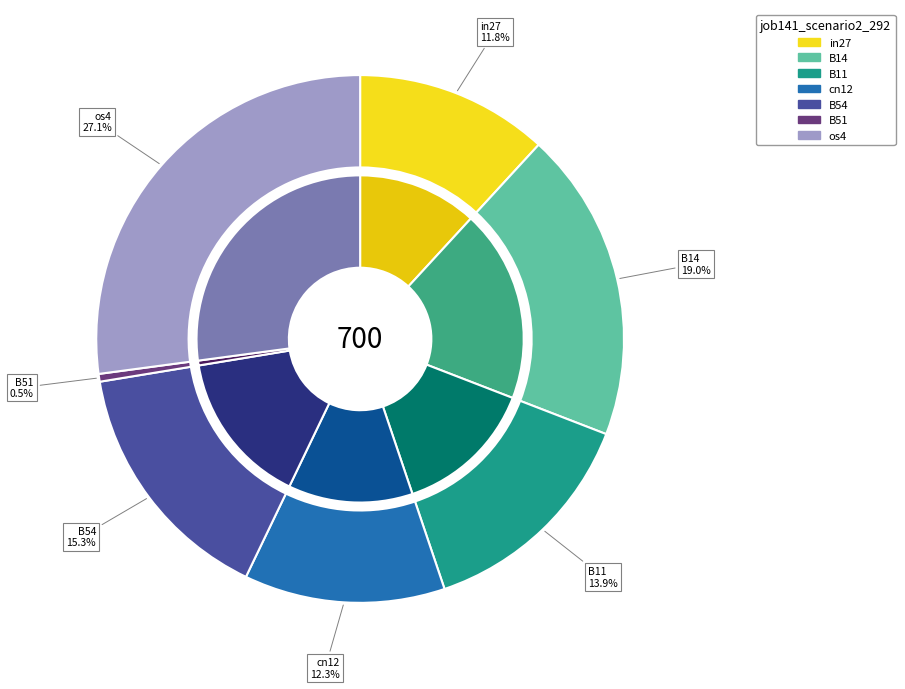

Which has a higher value, B14 or B54?

B14